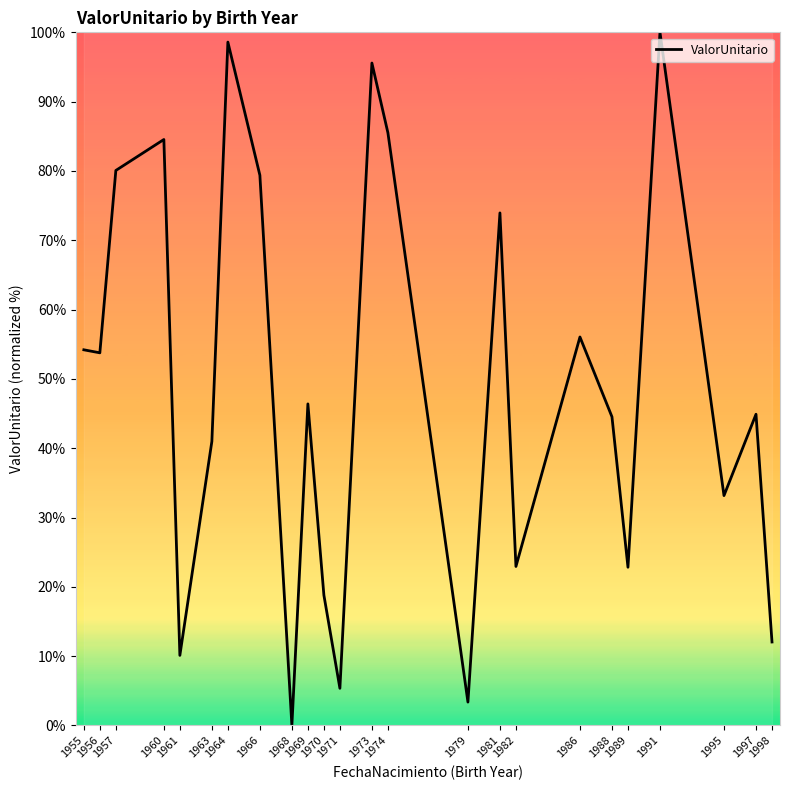

What is the maximum value shown in the chart?

100.0